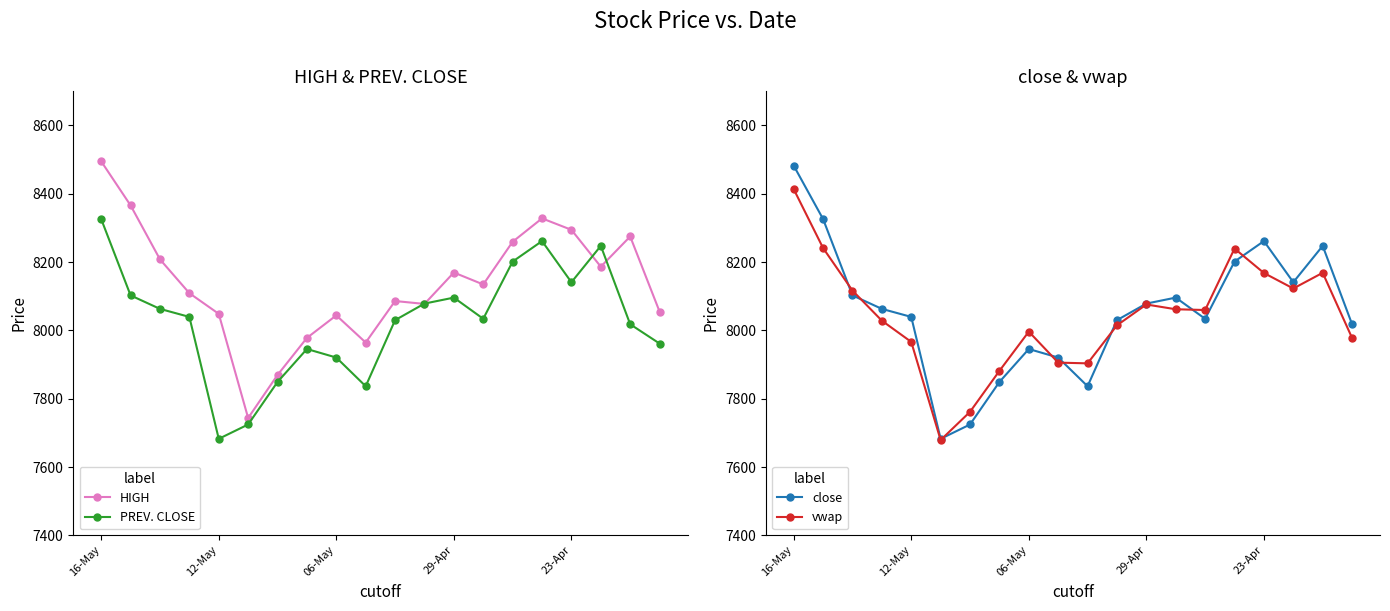

How many data points does each series have?

20